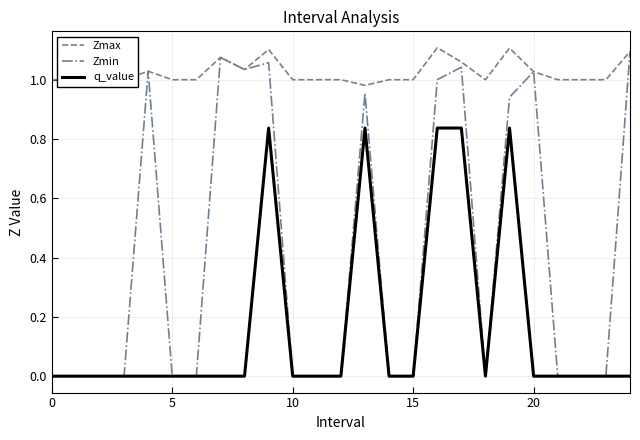

Which series has the largest total across all categories?

Zmax